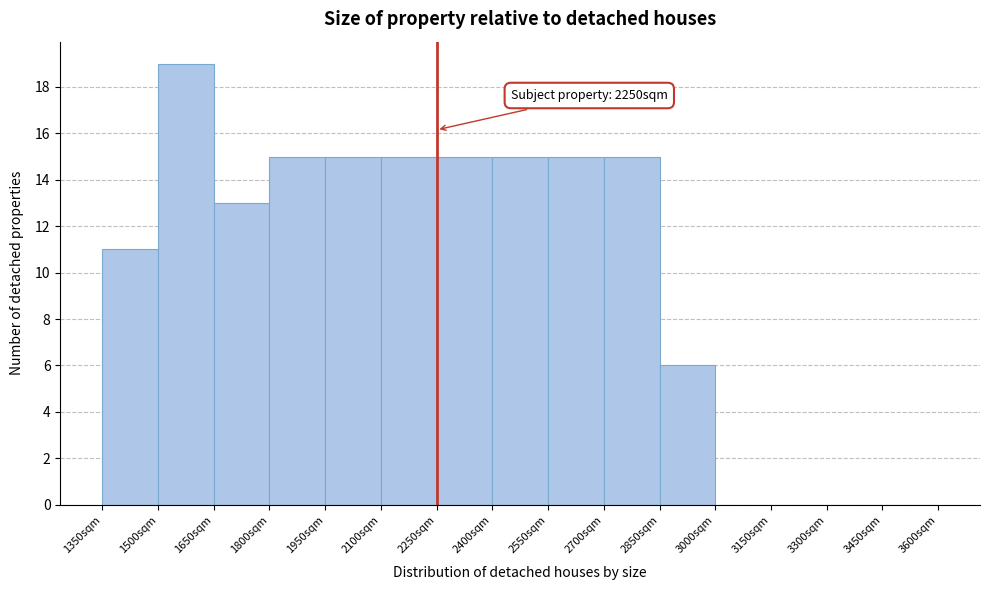

Over which range of the x-axis is the bar tallest?

1500 to 1650